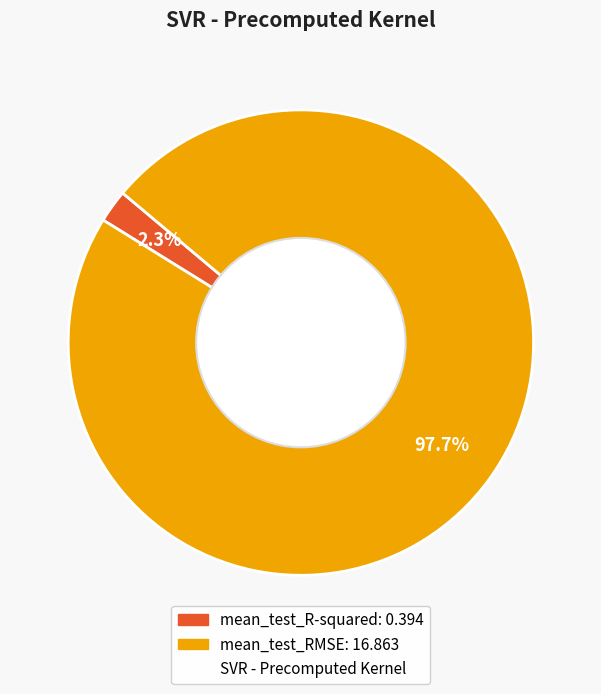

Is there any slice that represents more than half of the pie?

Yes